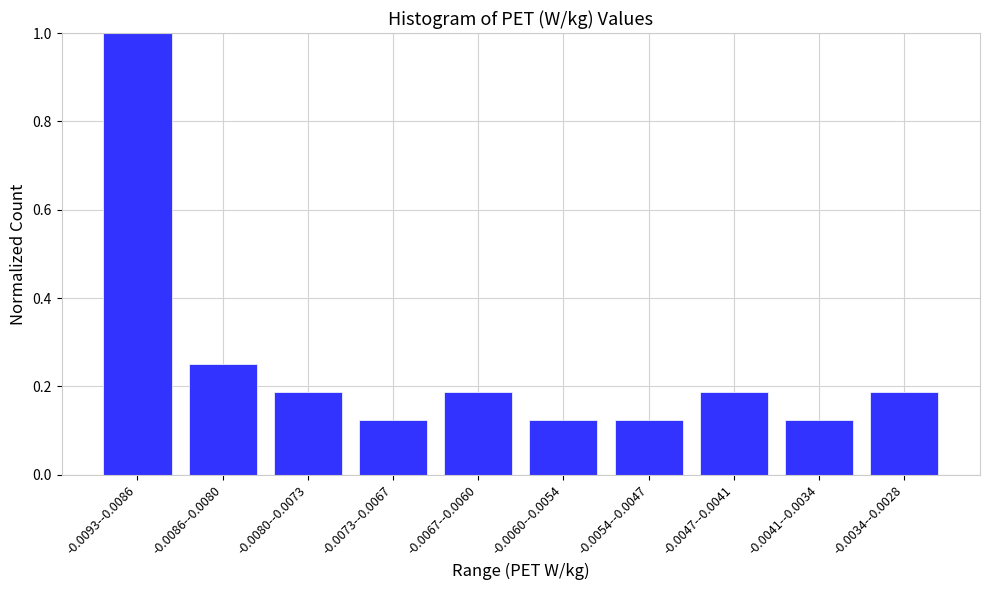

Which has a higher value, -0.0073--0.0067 or -0.0093--0.0086?

-0.0093--0.0086